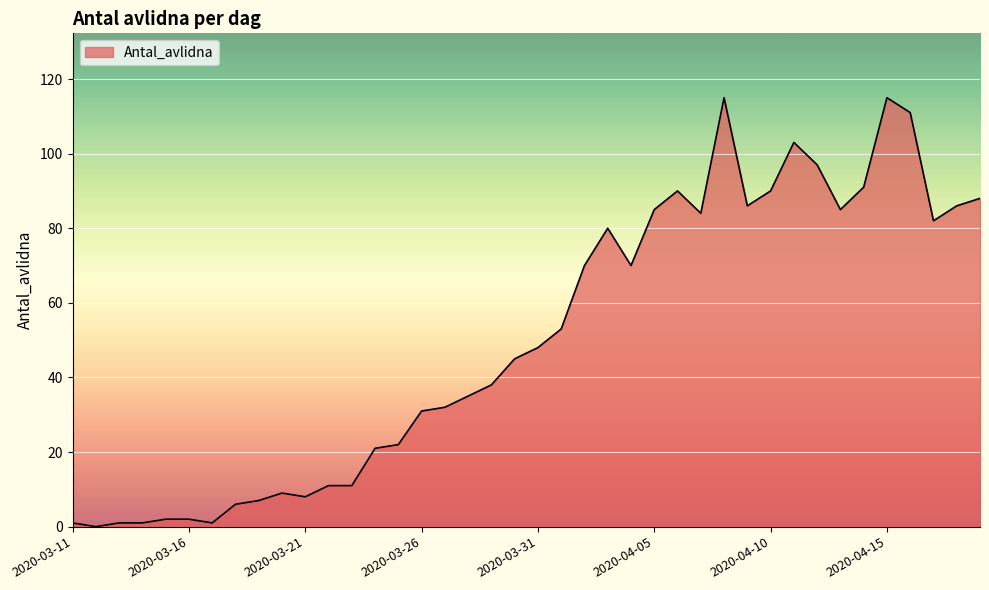

What is the maximum value shown in the chart?

115